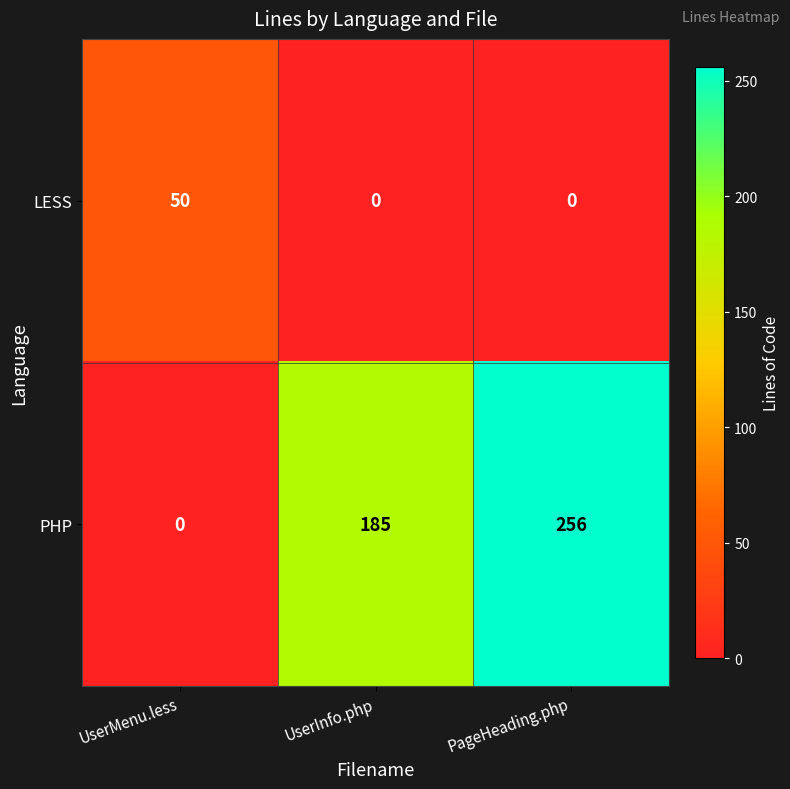

True or false: LESS has a value of 0 at PageHeading.php.

True